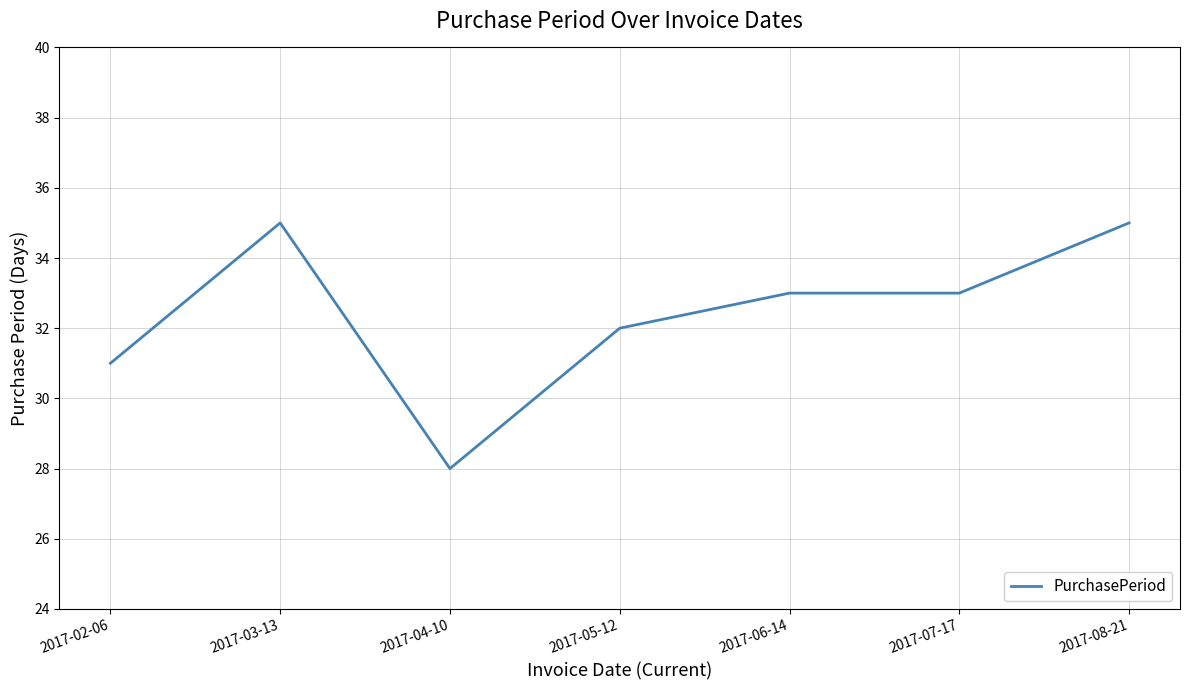

Reading left to right, extract all data points from this chart.

31	35	28	32	33	33	35